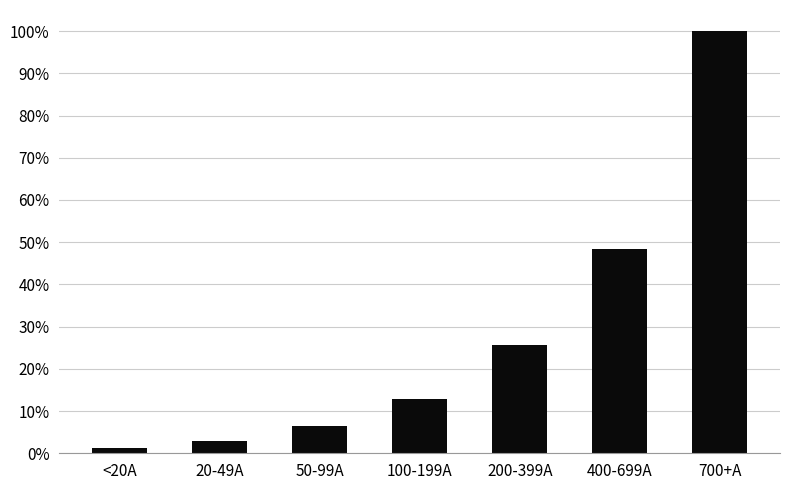

What is the value of the 6th bar from the left?

0.5